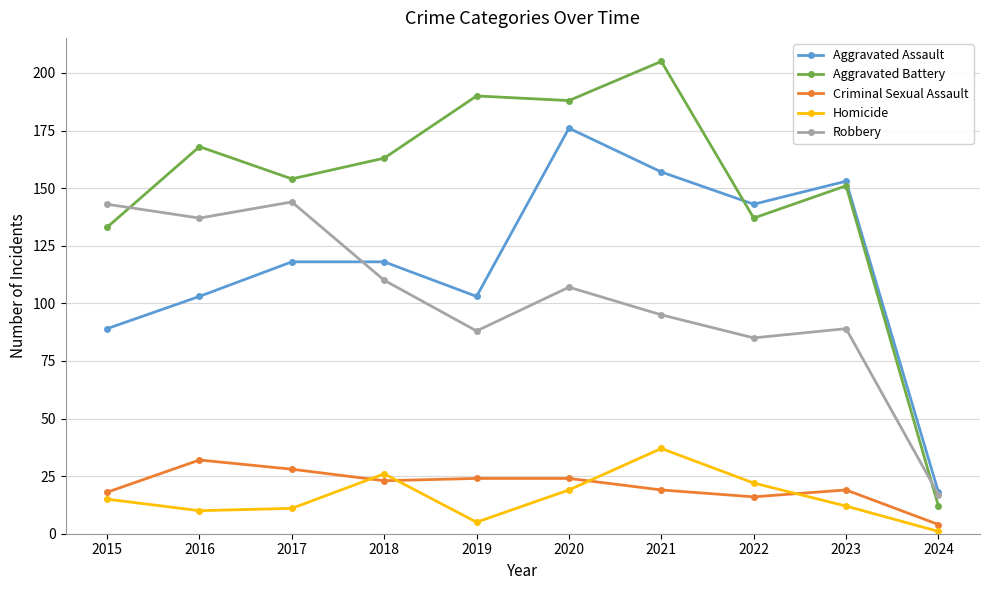

What is the spread (max minus min) of values at 2024?

17